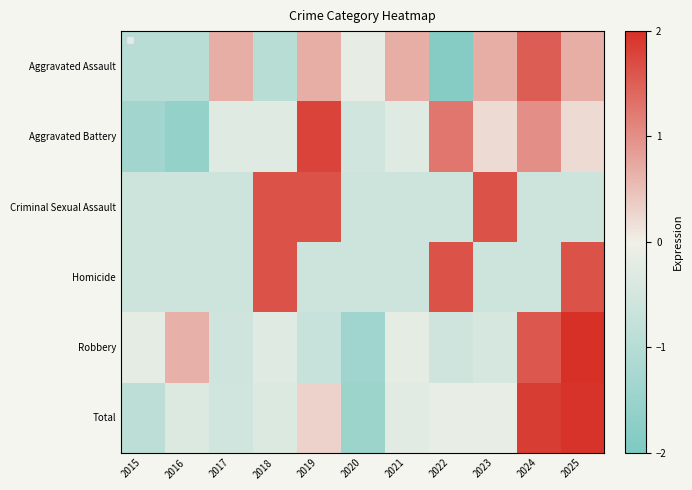

What value does the Criminal Sexual Assault series have at 2016?

-0.6